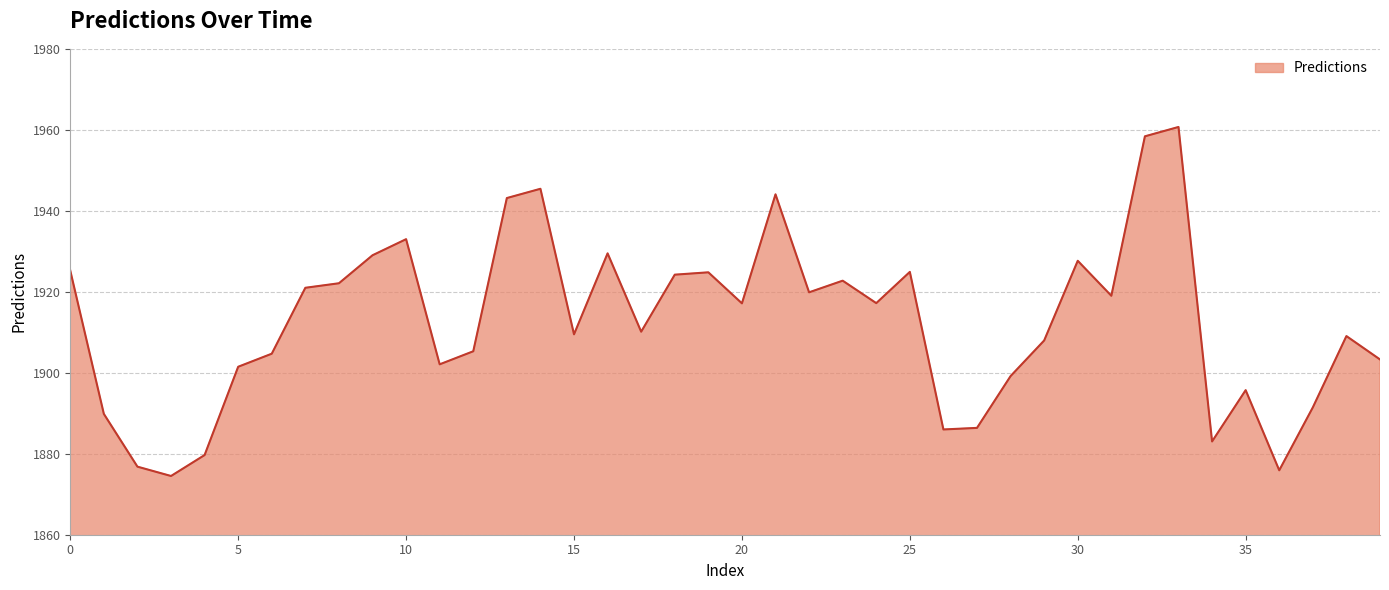

What is the maximum value shown in the chart?

1960.7